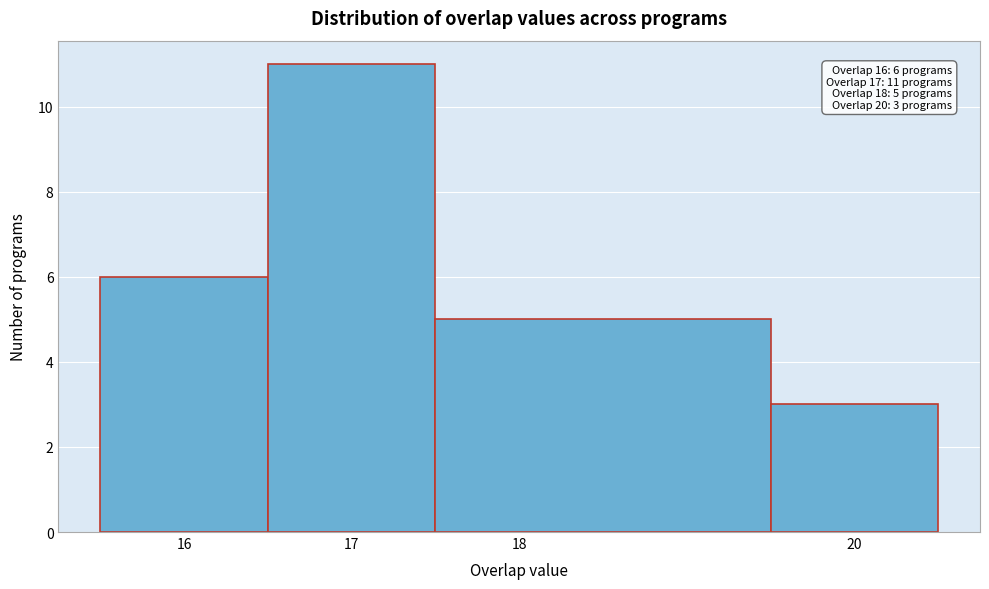

Over which range of the x-axis is the bar tallest?

16.5 to 17.5